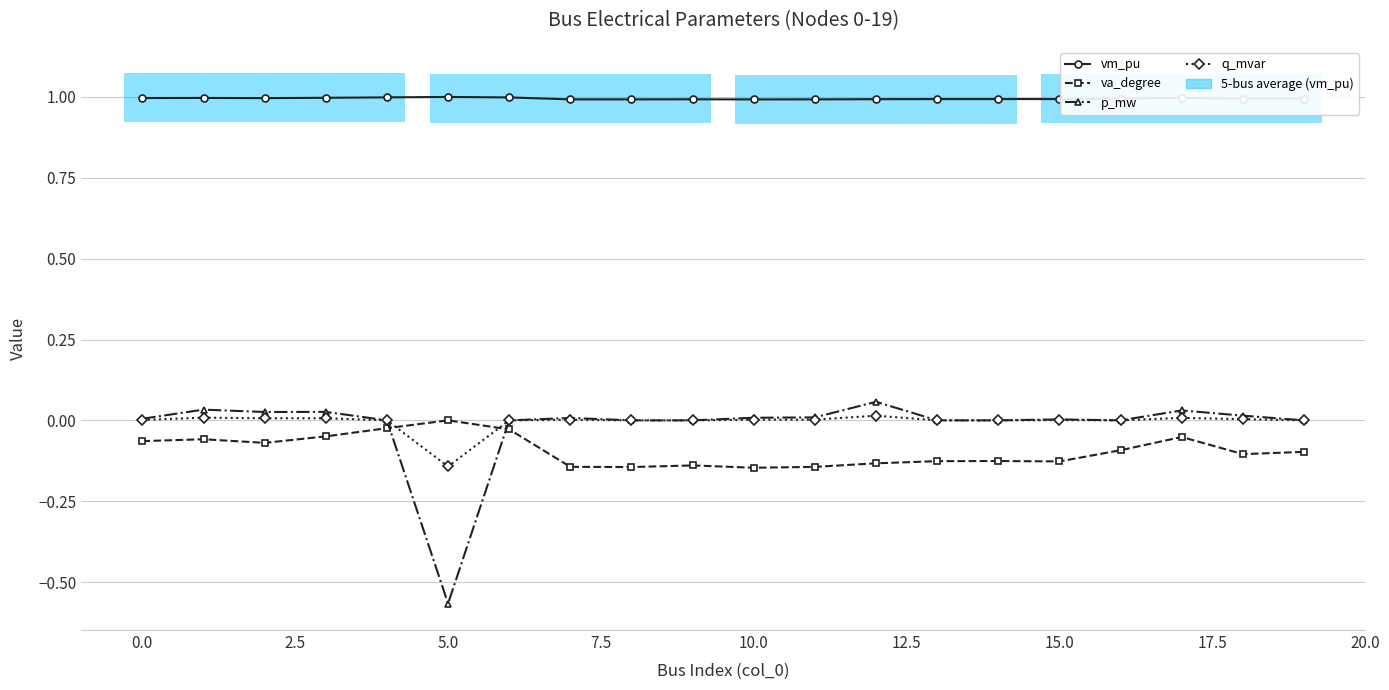

Count the number of data series in this chart.

4